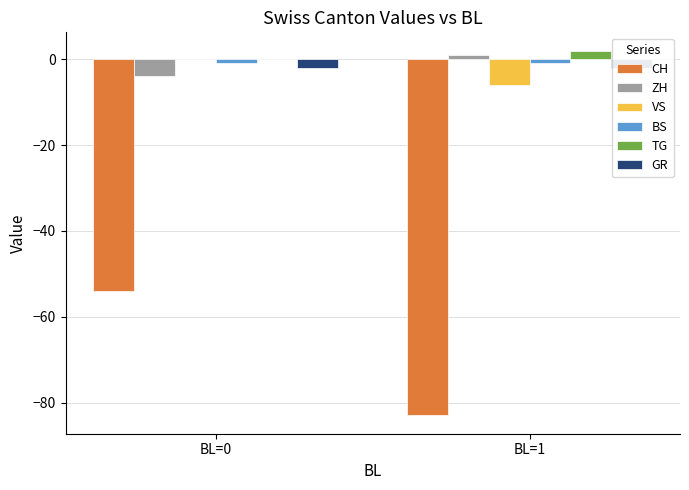

The value of CH at BL=0 is -54. True or false?

True